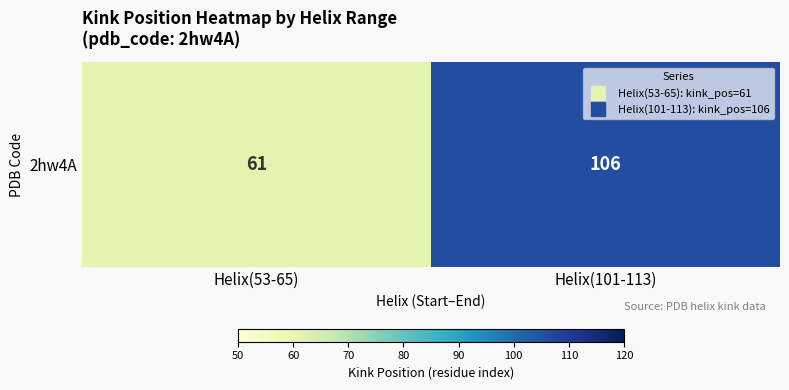

How many distinct data groups are displayed?

1